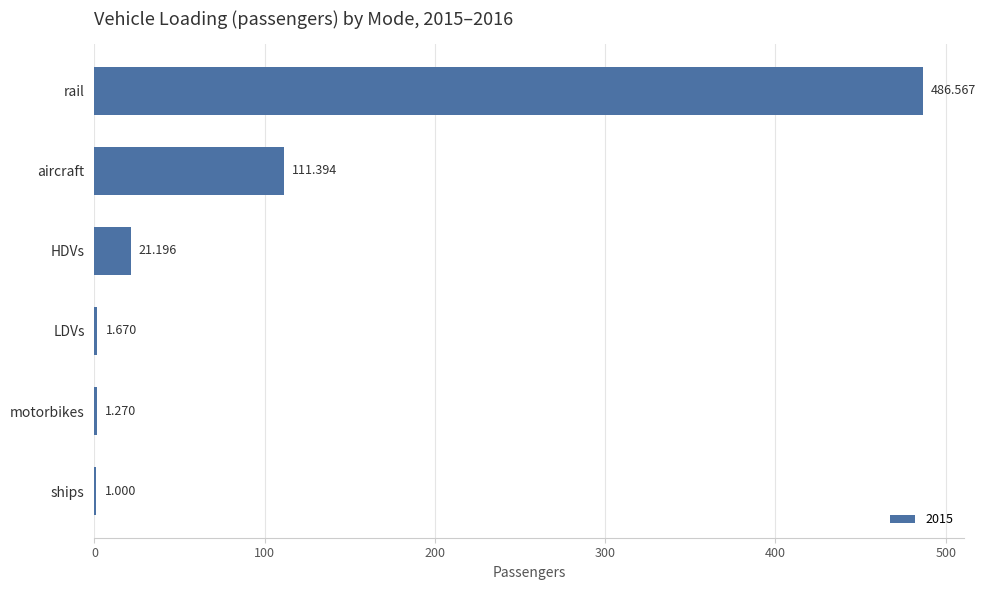

Between rail and motorbikes, which is larger?

rail